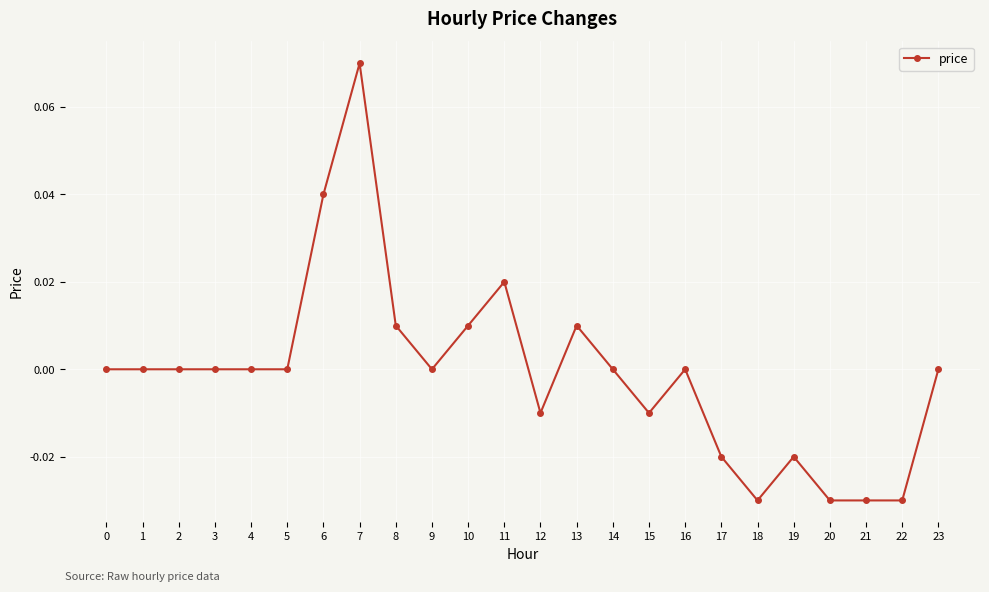

True or false: the data has more than 0 interior local peaks.

True